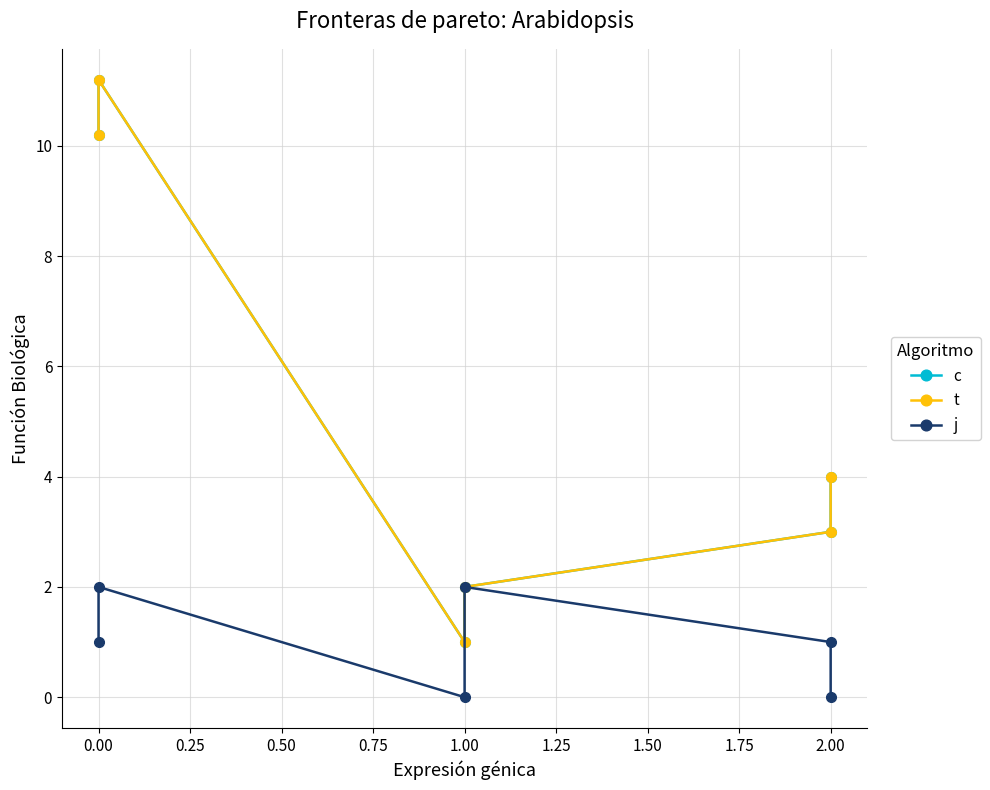

At 0.50, list the series in order from largest to smallest.

c, t, j